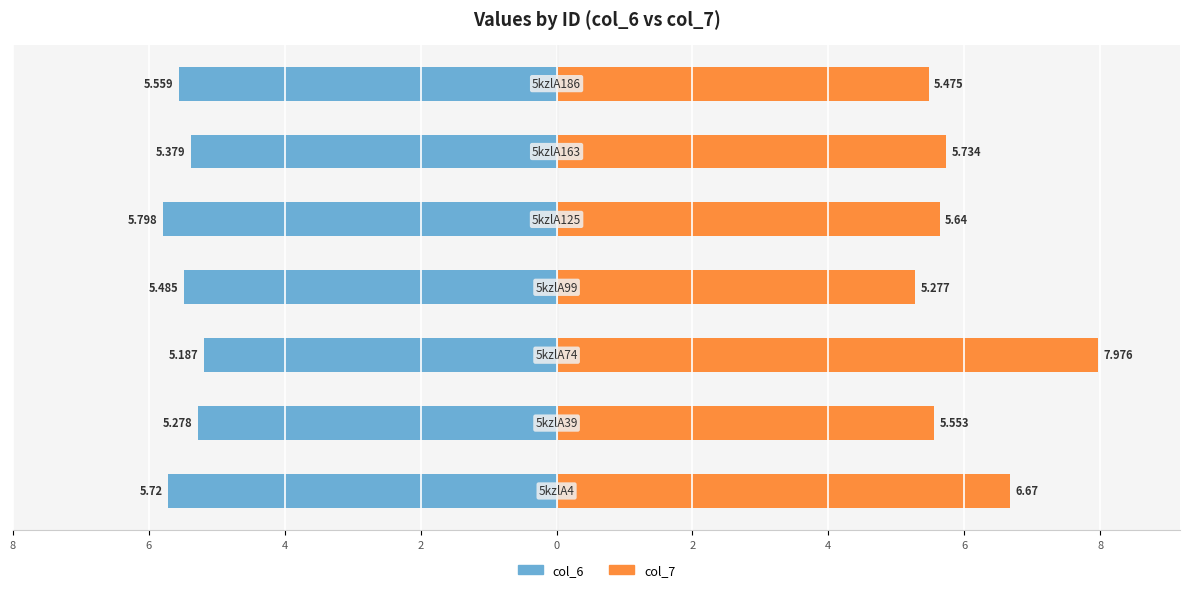

Reading left to right, transcribe all the data shown in this chart.

col_6: -5.7	-5.3	-5.2	-5.5	-5.8	-5.4	-5.6
col_7: 6.7	5.6	8.0	5.3	5.6	5.7	5.5